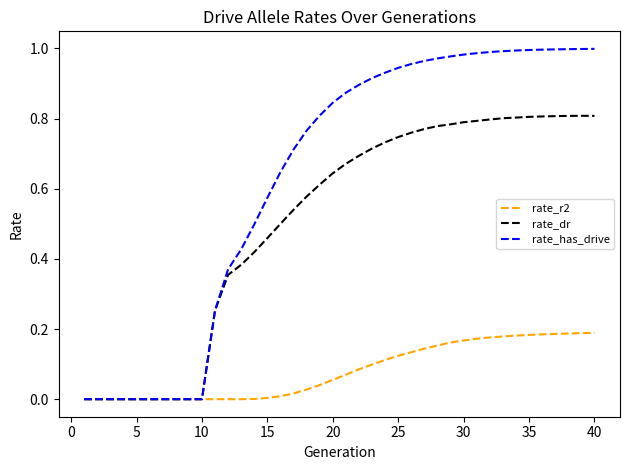

Which series has the largest total across all categories?

rate_has_drive